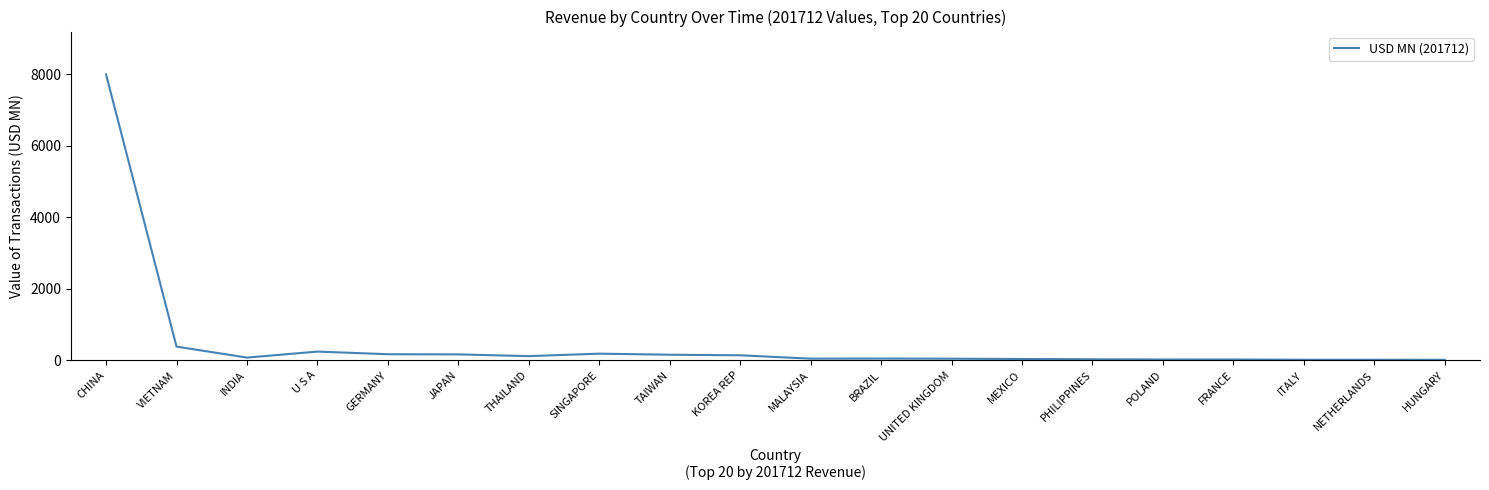

At which category does the chart reach its peak across all series?

CHINA